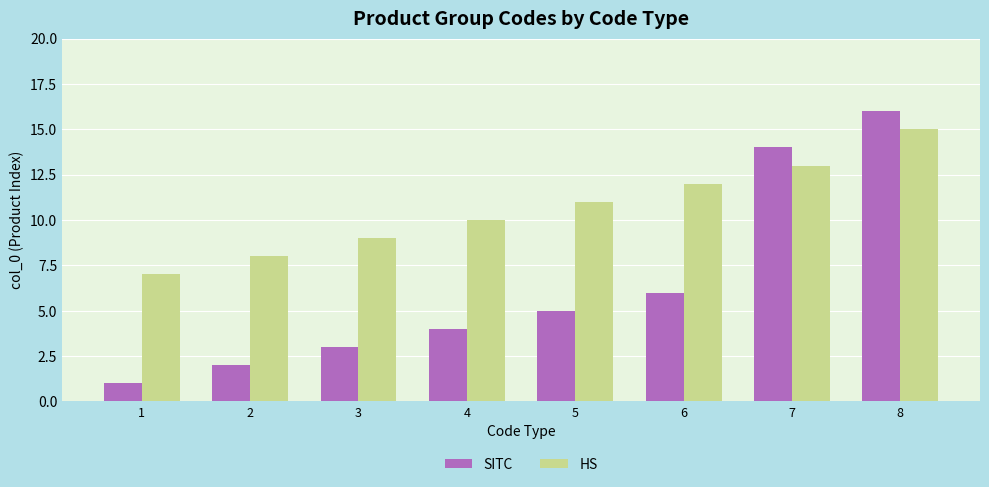

How many bars are there in total?

16